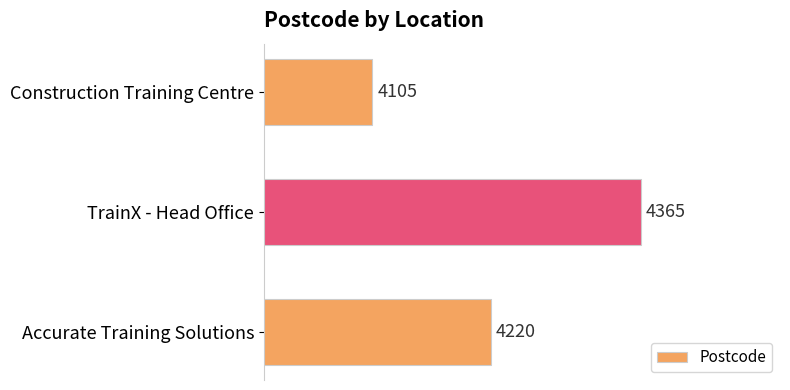

Reading top to bottom, list all the values displayed in this chart.

Construction Training Centre=4105	TrainX - Head Office=4365	Accurate Training Solutions=4220